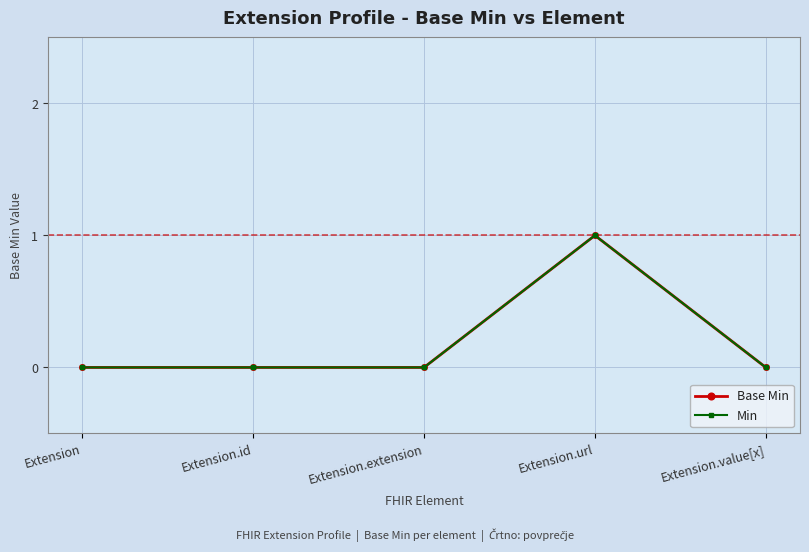

Rank the series by their maximum value, from lowest to highest.

Base Min, Min